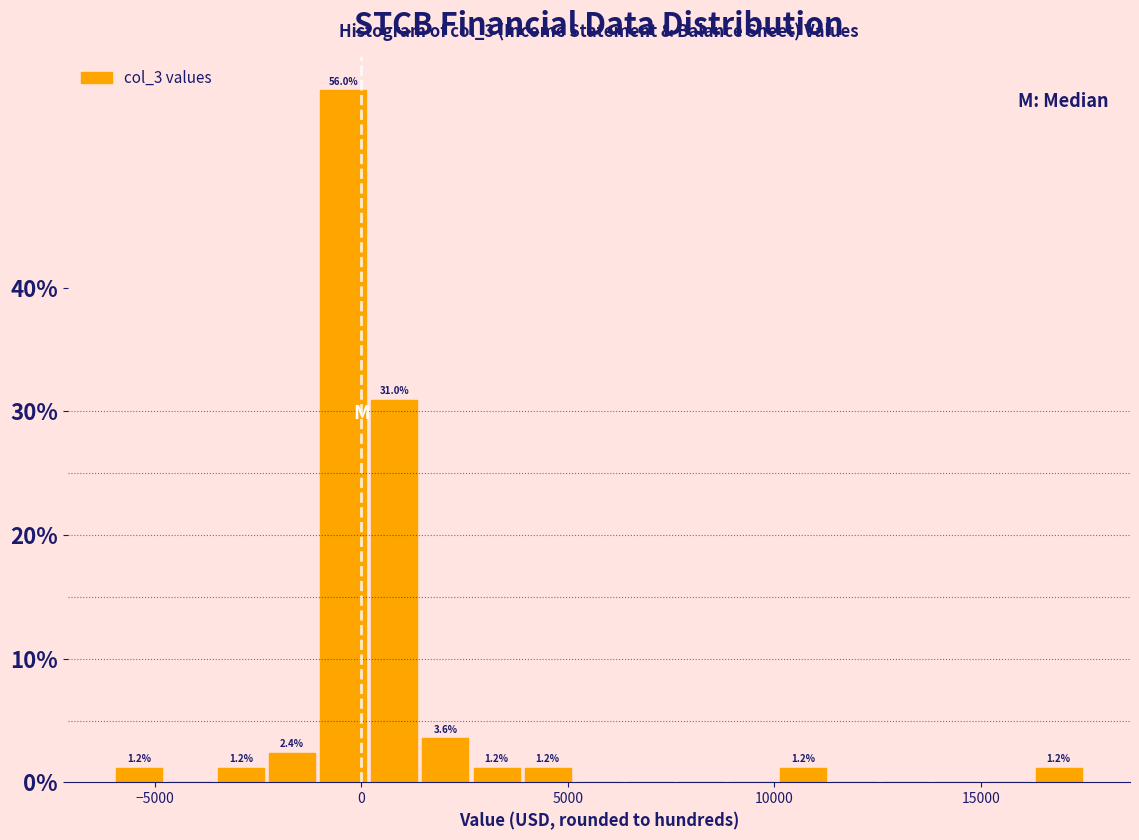

Read against the x-axis, roughly where is the centre of the tallest bar?

-500